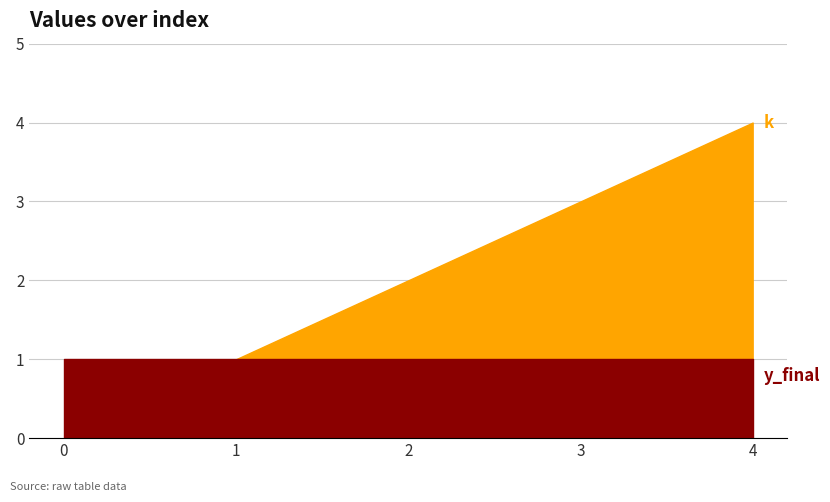

Between 0 and 2, which series saw the biggest shift?

k